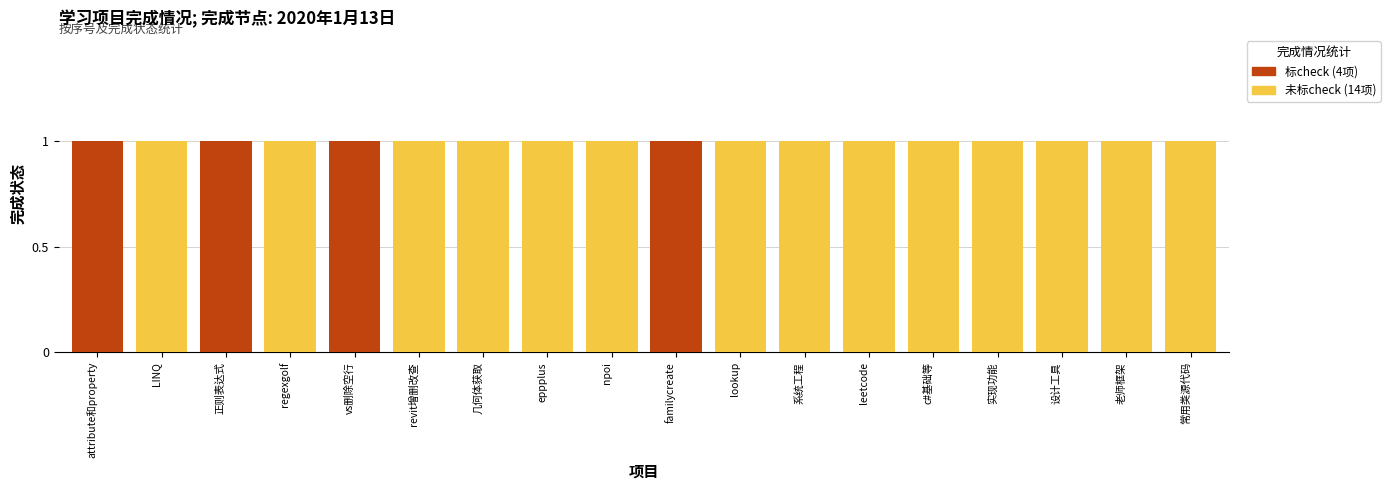

What is the label of the 16th bar from the left?

设计工具